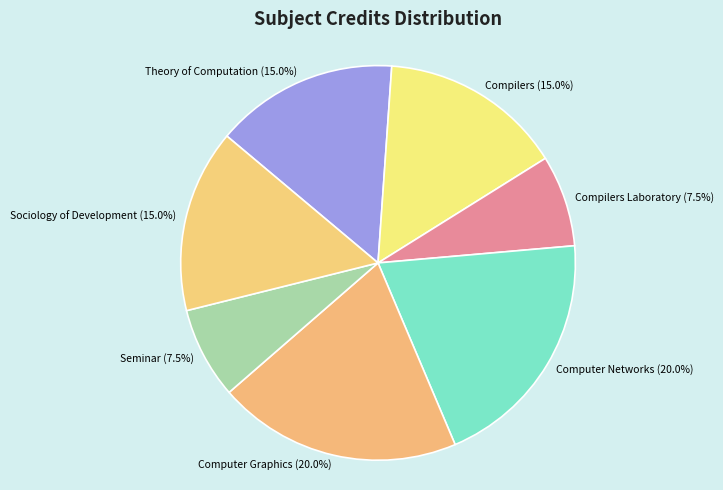

To the nearest percent, what portion does Sociology of Development represent?

15%